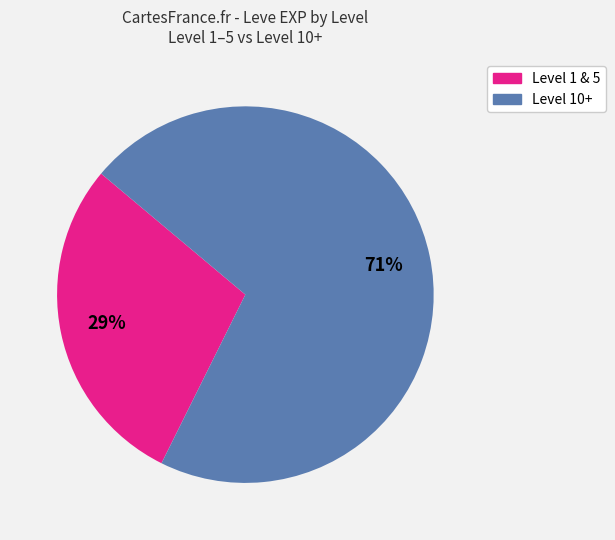

Is there any slice that represents more than half of the pie?

Yes